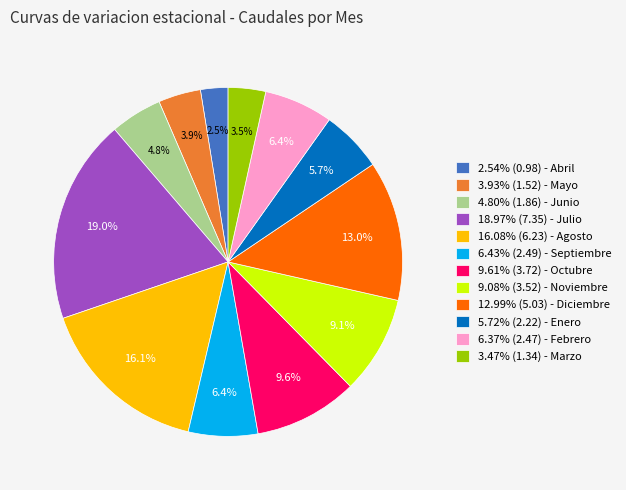

Does 3.47% (1.34) - Marzo represent more than half of the total?

No